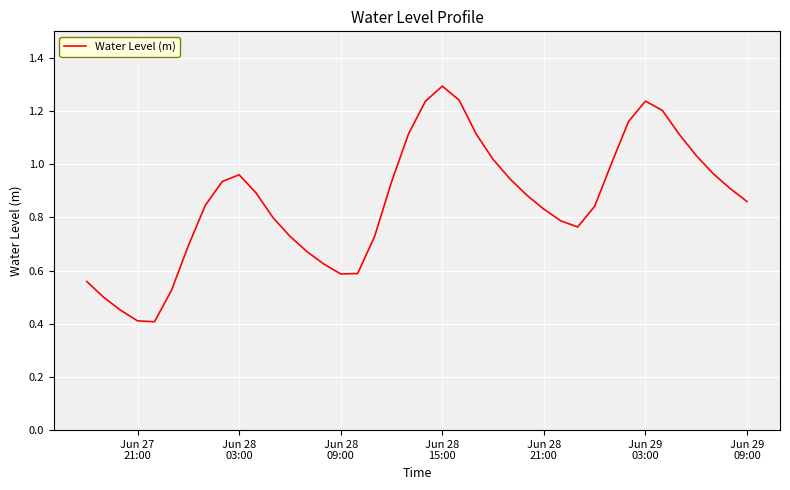

What is the greatest value displayed?

1.3